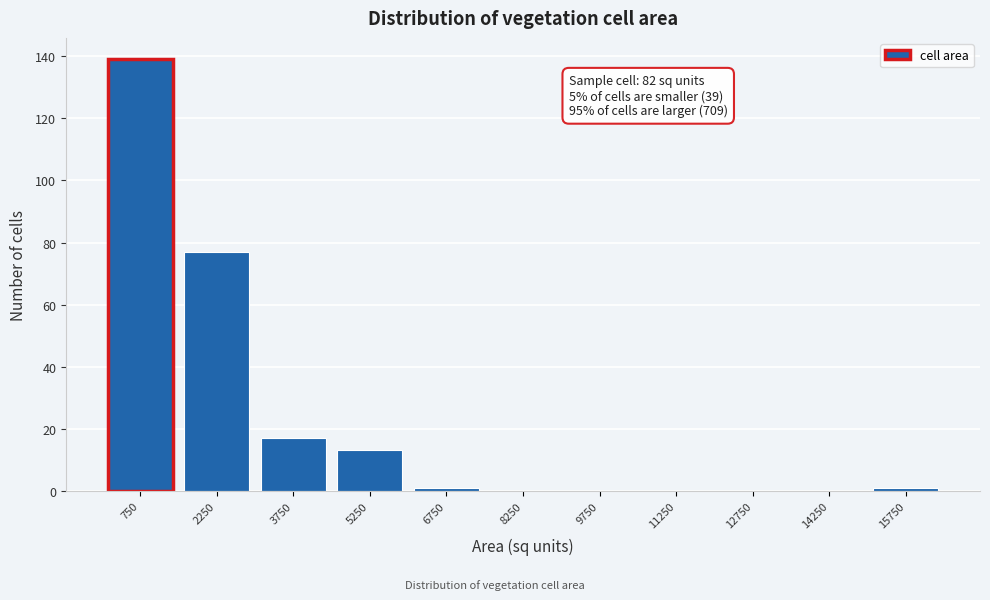

Which range on the x-axis has the tallest bar?

0 to 1500